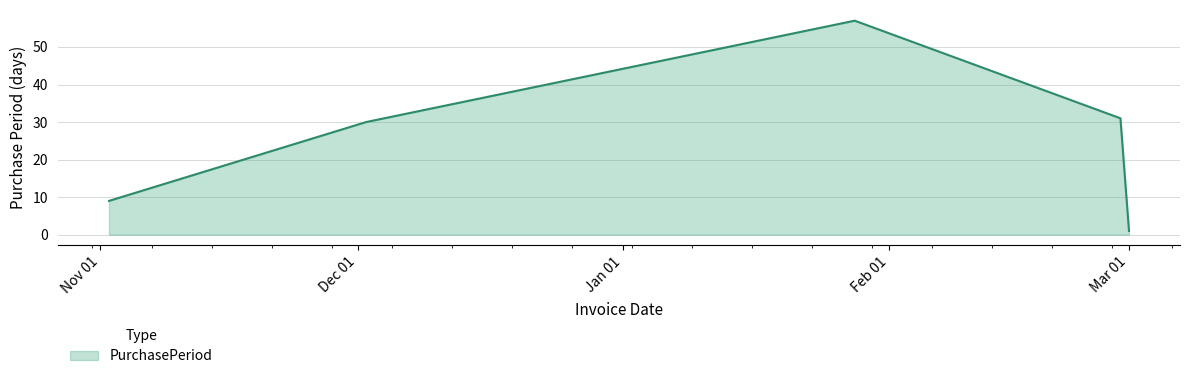

True or false: there are more than 0 points higher than both neighbors.

True